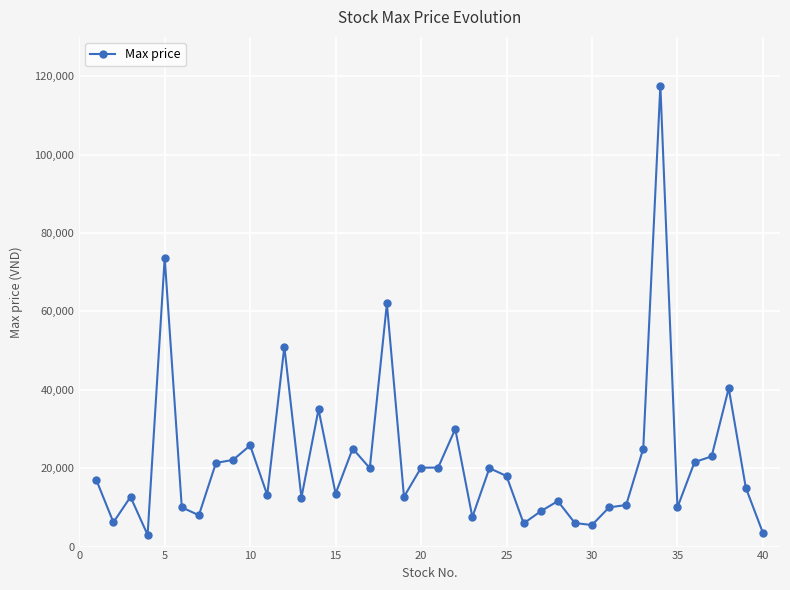

What is the maximum value shown in the chart?

117600